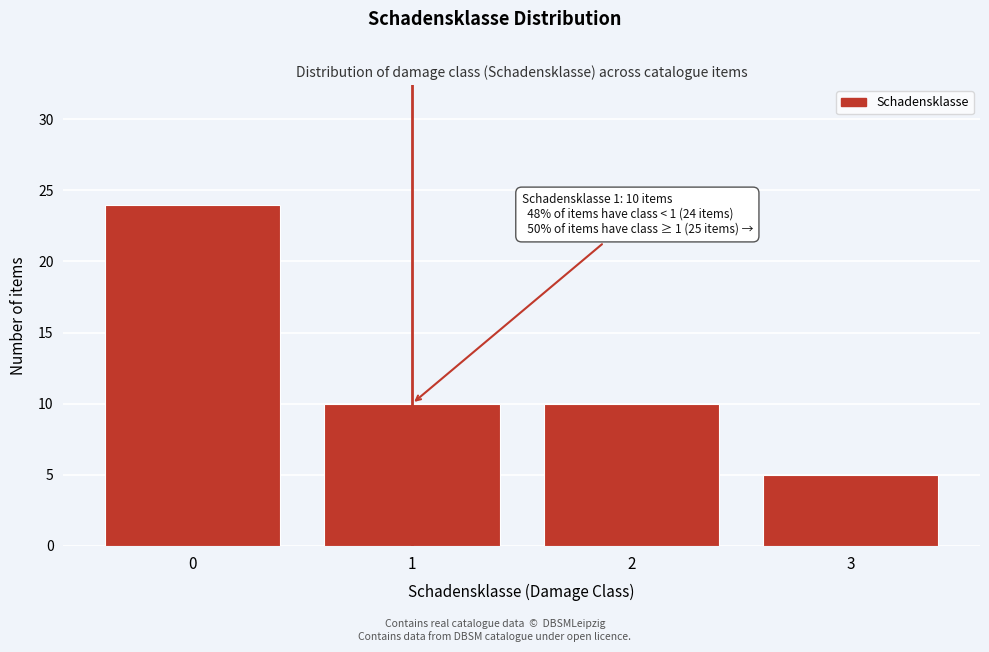

Reading left to right, what are all the values shown in this chart?

24	10	10	5